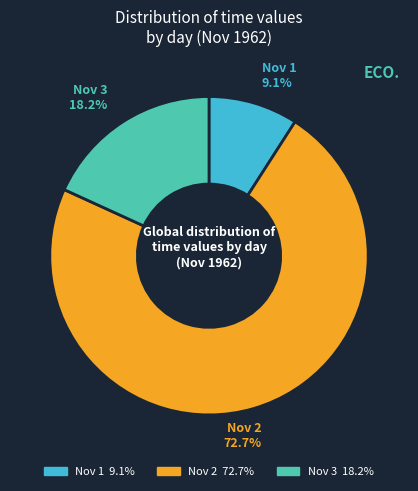

What is the ratio of the value at Nov 1 9.1% to the value at Nov 3 18.2%?

0.5